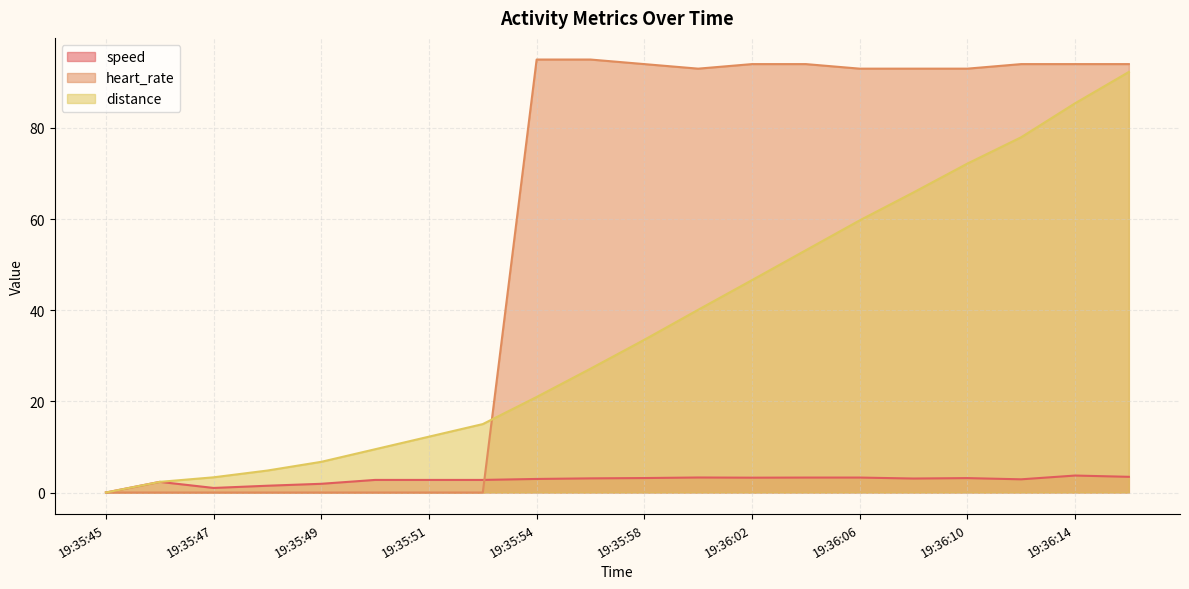

List the labels in order of speed value, largest first.

19:36:14, 19:36:16, 19:36:00, 19:36:06, 19:36:04, 19:36:02, 19:35:58, 19:36:10, 19:35:56, 19:36:08, 19:35:54, 19:36:12, 19:35:50, 19:35:51, 19:35:52, 19:35:46, 19:35:49, 19:35:48, 19:35:47, 19:35:45